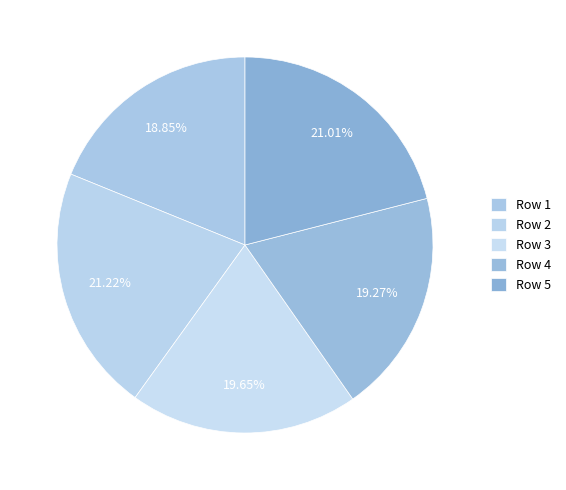

How many slices are in this pie chart?

5